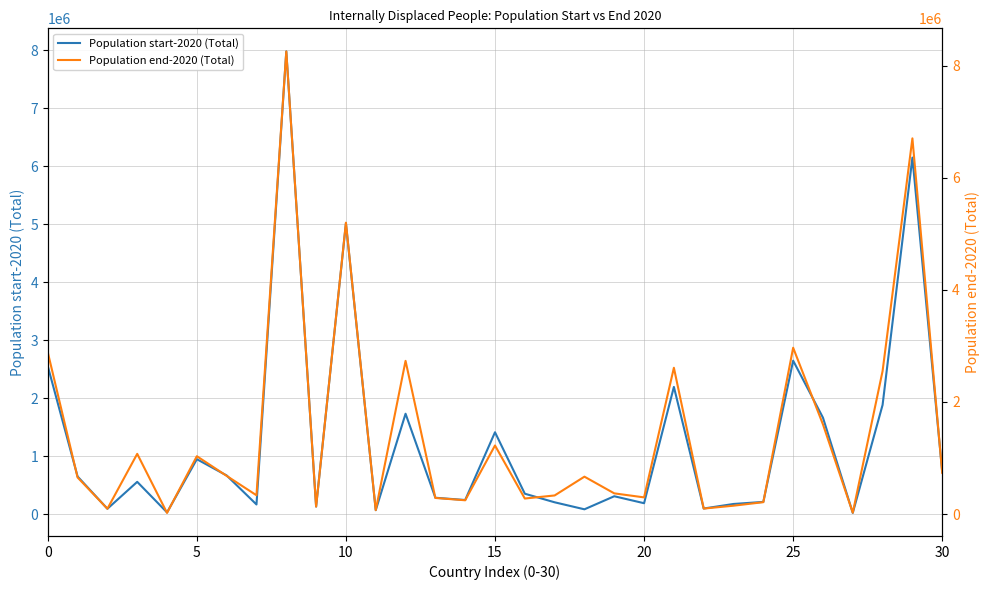

What is the greatest value displayed?

8252788